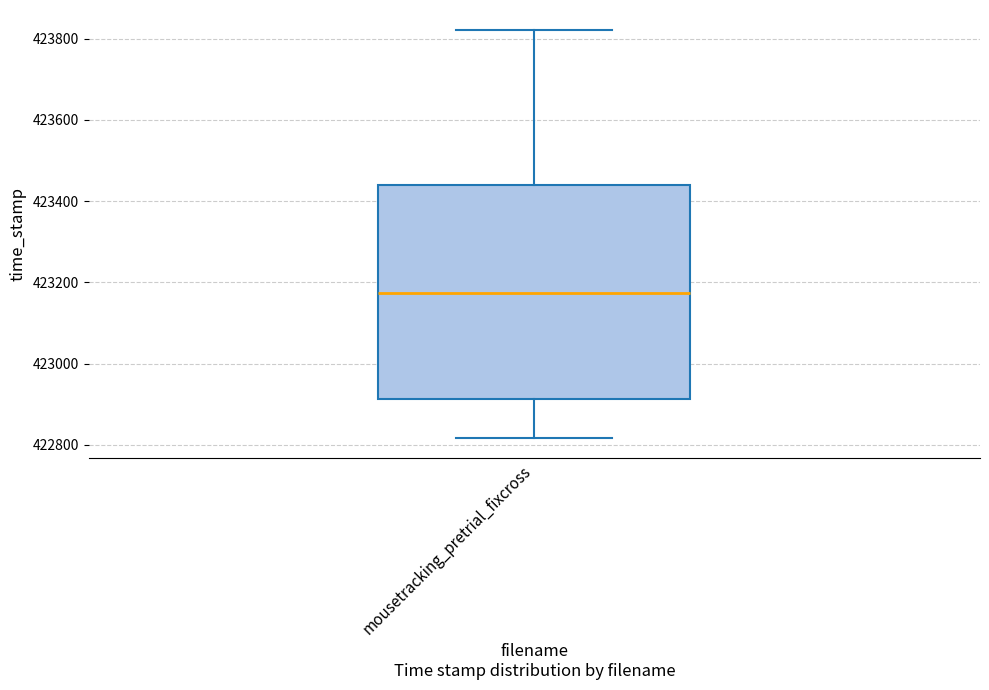

Transcribe this box plot: give where the median line is, the range the box spans, and where the two whiskers end, as read against the y-axis. The values are not printed on the chart, so give them approximately, as read against the axis.

median 423180, box 422920 to 423440, whiskers 422820 to 423820